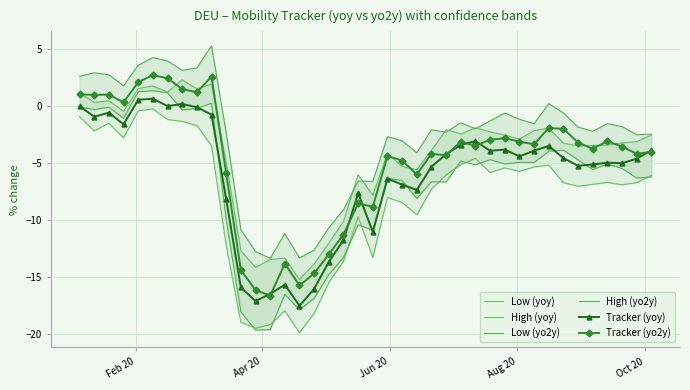

What is the sum of all Tracker (yoy) values?

-243.7